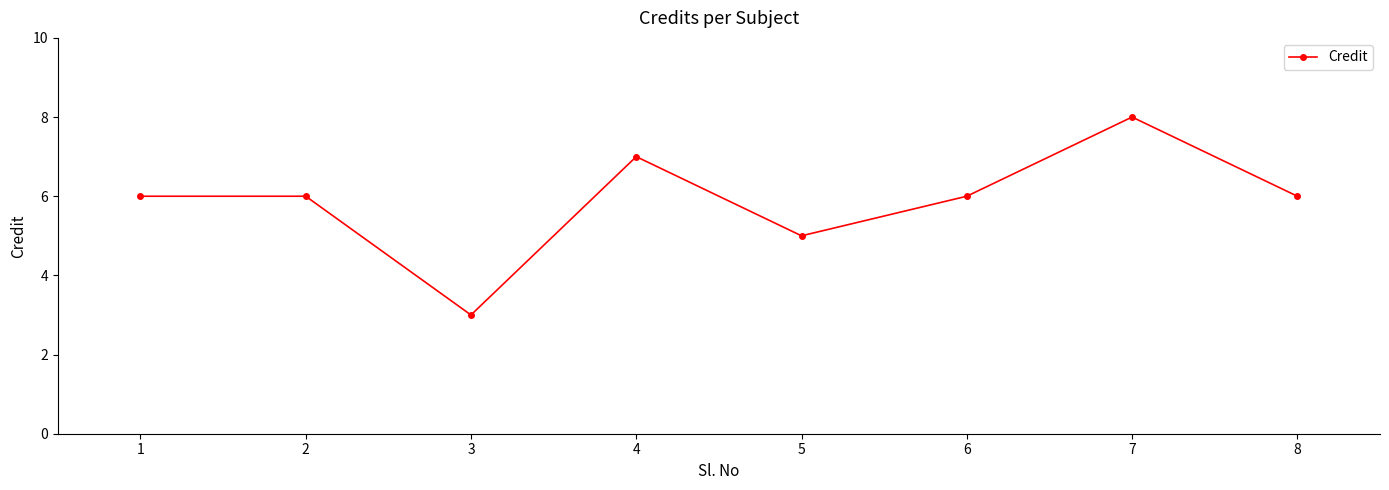

Which category has the lowest value across all series?

3